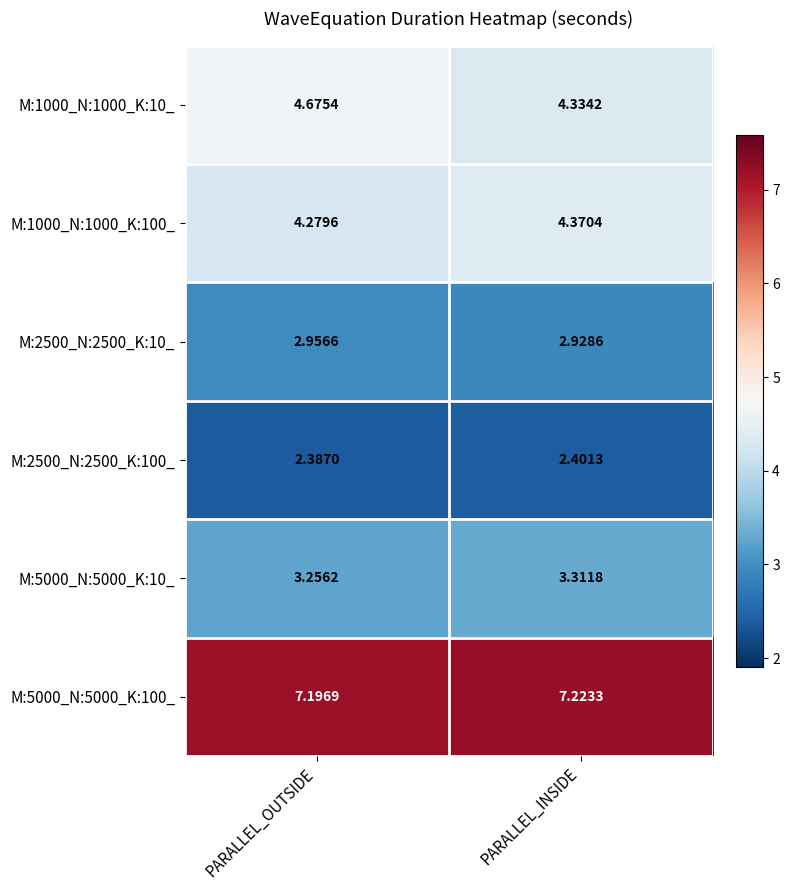

List the labels in order of M:5000_N:5000_K:10_ value, largest first.

PARALLEL_INSIDE, PARALLEL_OUTSIDE